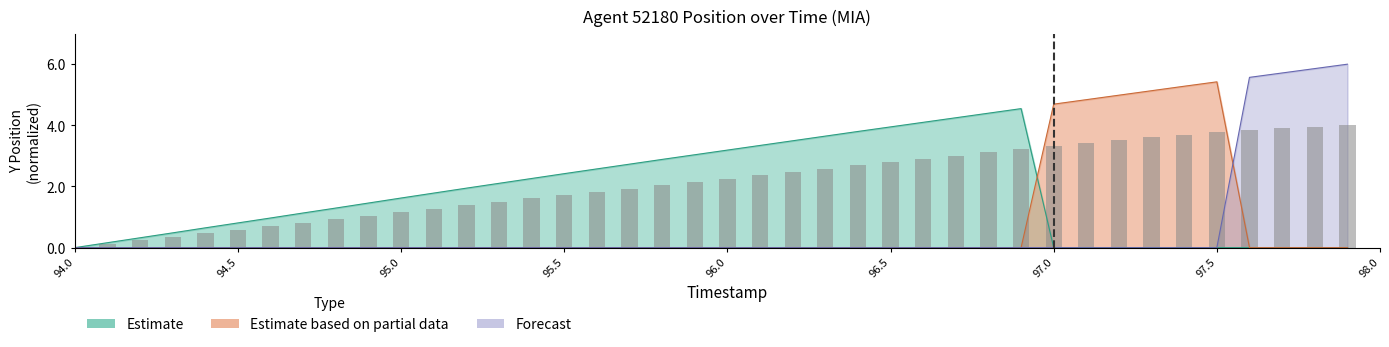

Which category has the lowest value across all series?

94.0